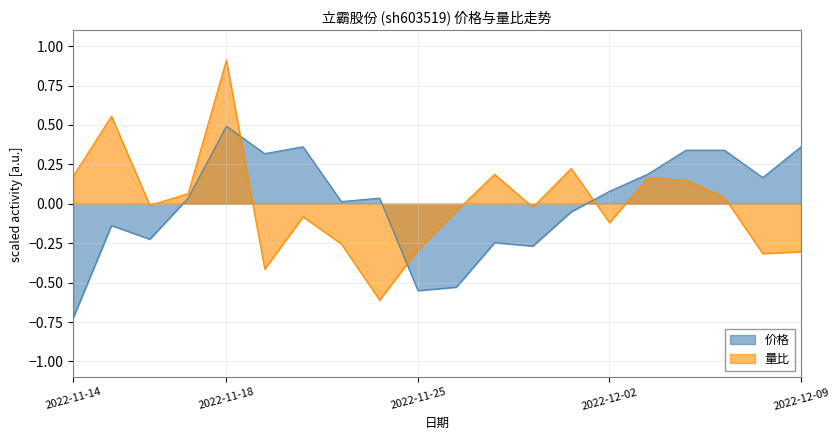

At which category does 价格 reach its first local valley?

2022-11-16